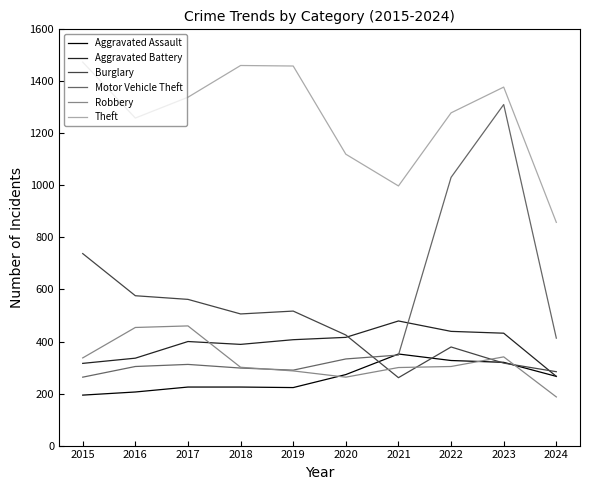

Which series ends up on top after the final intersection of Robbery and Aggravated Battery?

Aggravated Battery